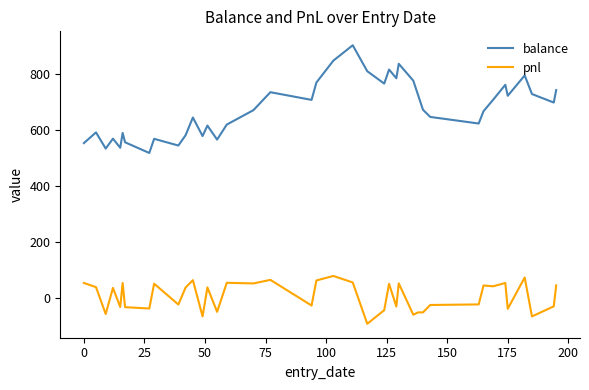

True or false: pnl and balance intersect in this chart.

False